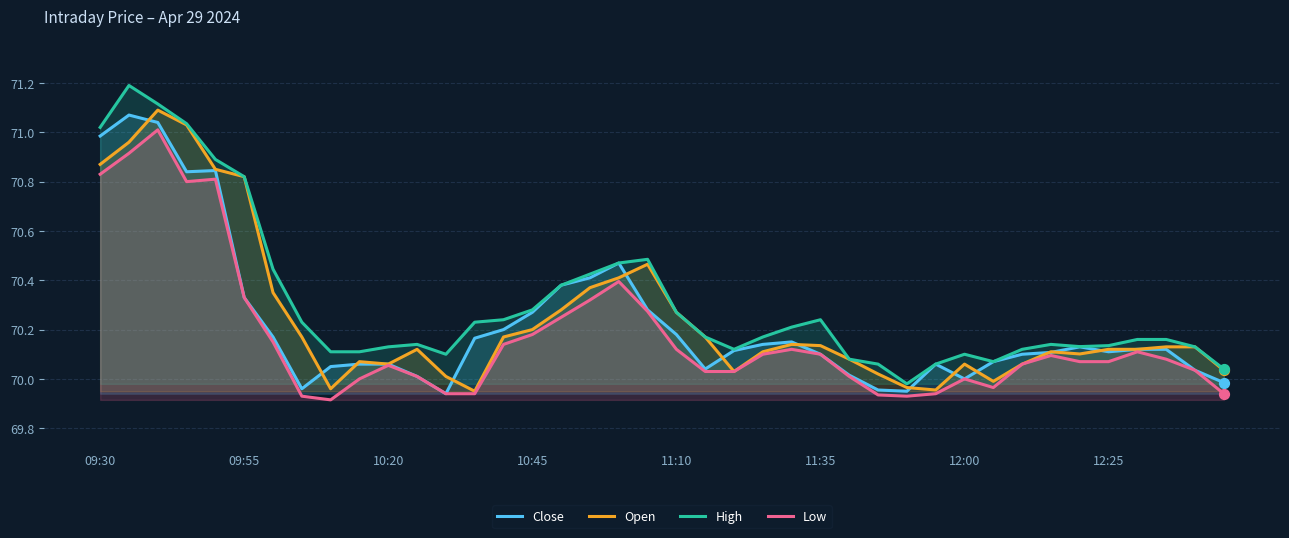

Which series contains the lowest Y value?

Low